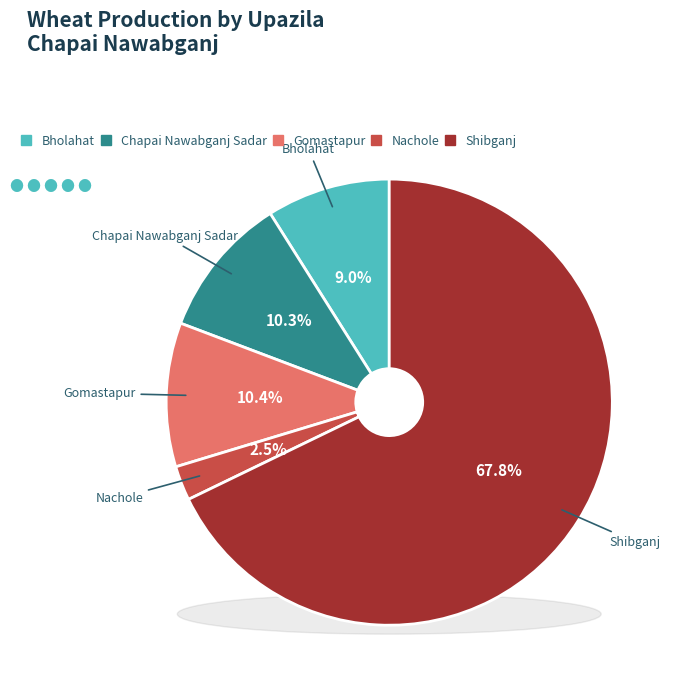

To the nearest percent, what is the difference between the largest and smallest slice percentages?

65%